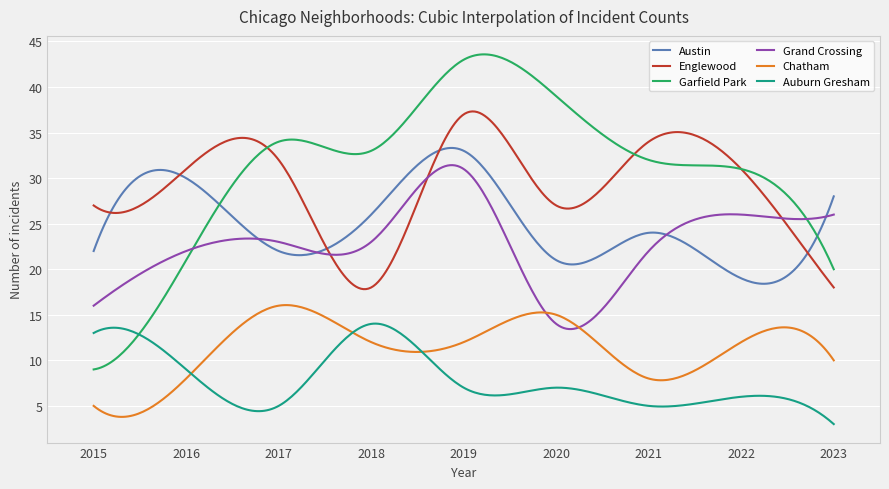

True or false: Englewood and Chatham cross at least once.

False